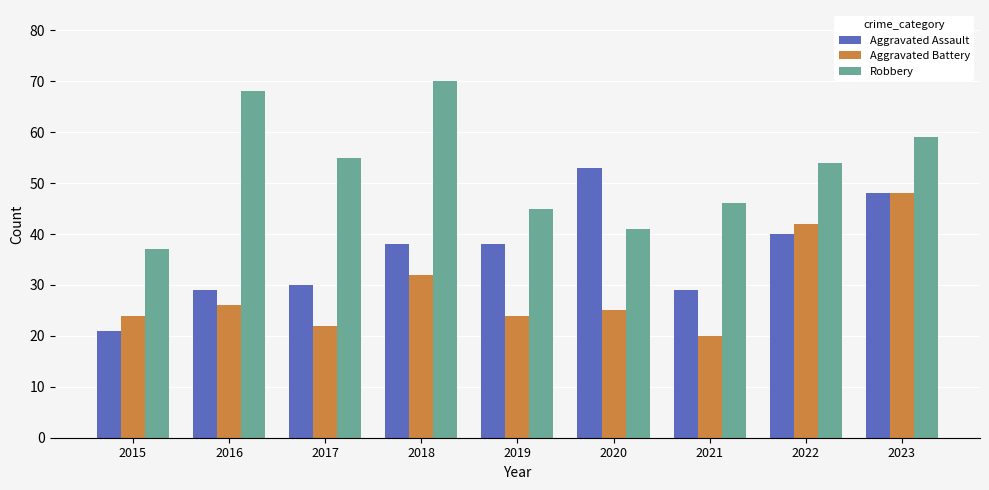

What is the value of the Aggravated Battery bar at the 5th from the left?

24